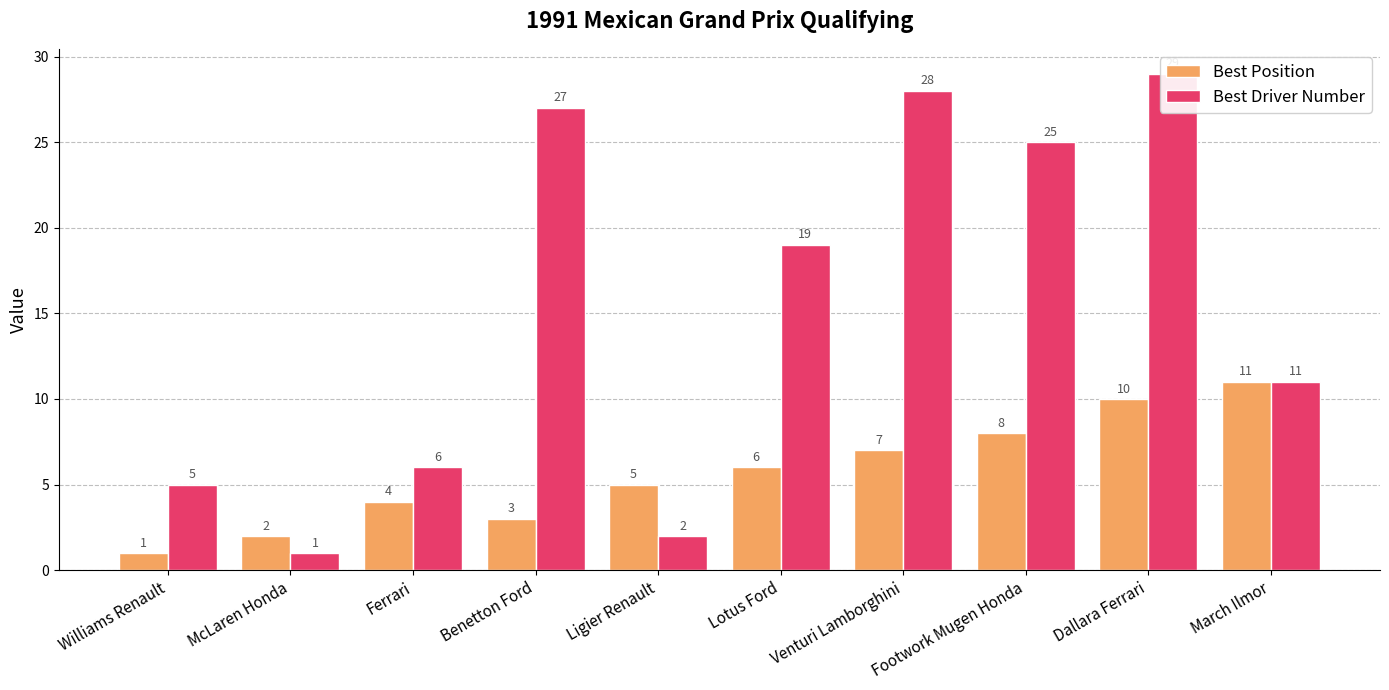

Which series has the largest total across all categories?

Best Driver Number